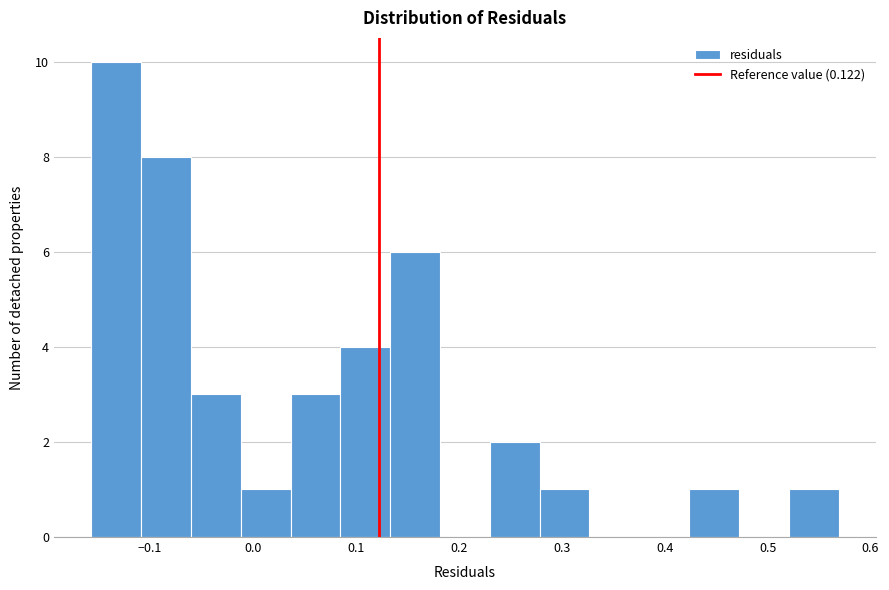

Reading left to right, list every bar in this chart as the range it spans on the x-axis followed by its height. Neither the bar edges nor the heights are printed on the chart, so give them approximately, as read against the axes.

-0.16 to -0.11: 10
-0.11 to -0.06: 8
-0.06 to -0.01: 3
-0.01 to 0.04: 1
0.04 to 0.09: 3
0.09 to 0.13: 4
0.13 to 0.18: 6
0.18 to 0.23: 0
0.23 to 0.28: 2
0.28 to 0.33: 1
0.33 to 0.38: 0
0.38 to 0.42: 0
0.42 to 0.47: 1
0.47 to 0.52: 0
0.52 to 0.57: 1